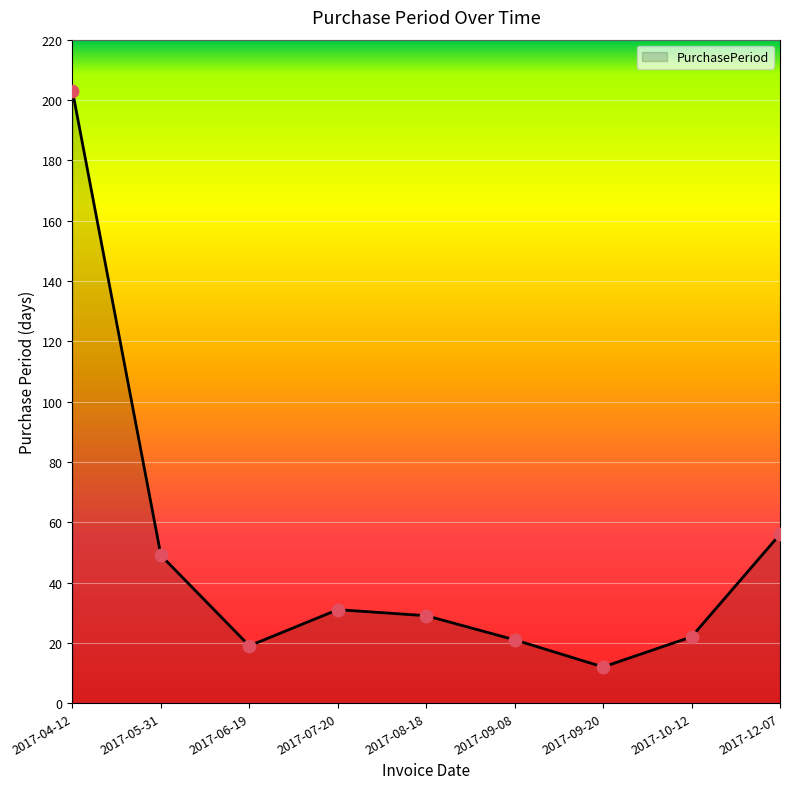

Which has a higher value, 2017-04-12 or 2017-07-20?

2017-04-12